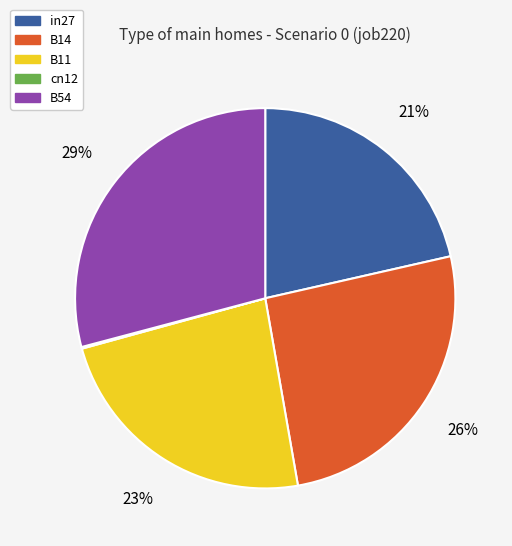

To the nearest percent, what is the average slice percentage?

20%